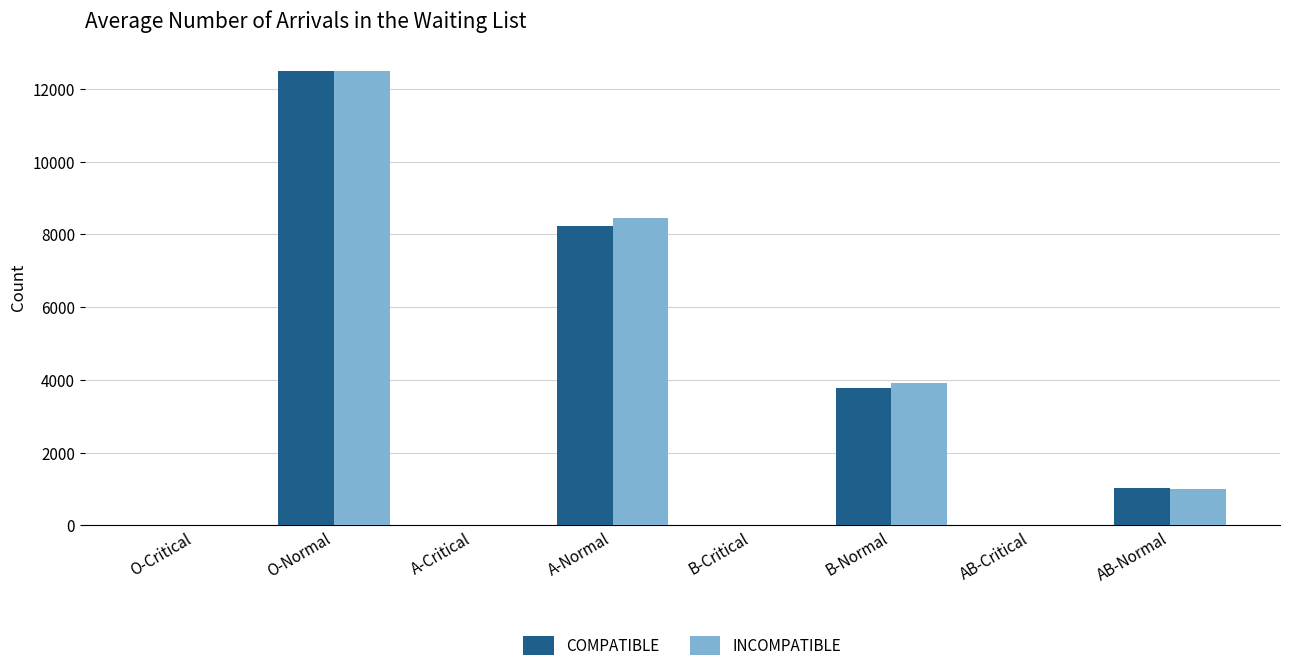

Which category has the highest value in the INCOMPATIBLE series?

O-Normal